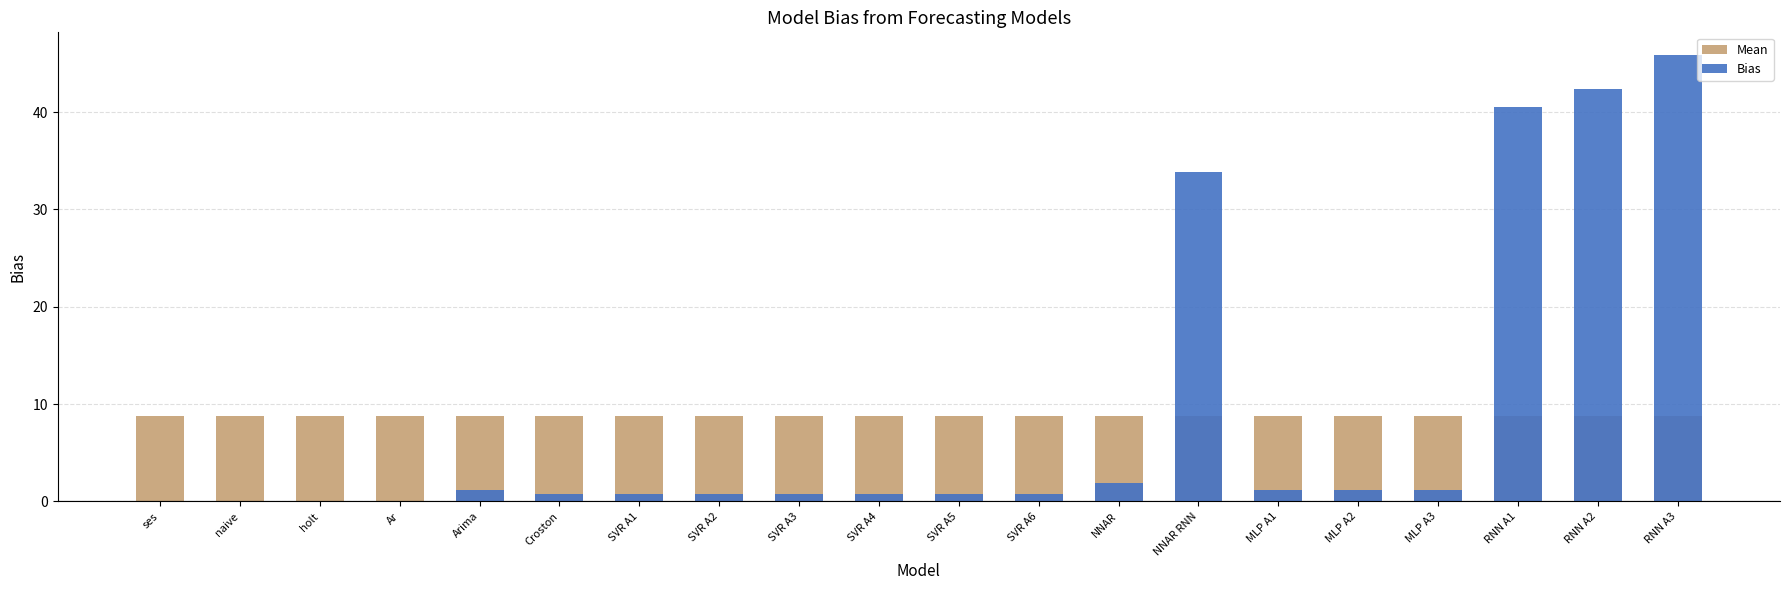

Which series has the largest total across all categories?

Mean